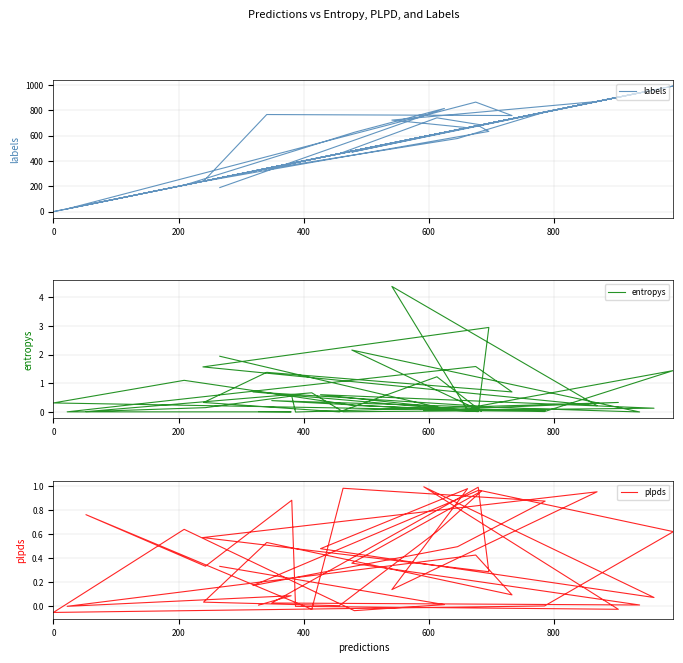

How many distinct data groups are displayed?

3